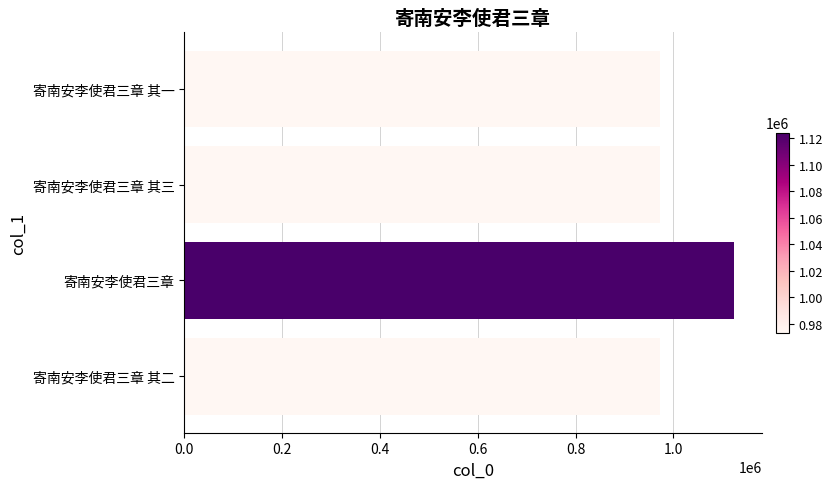

What is the sum of all values?

4044091